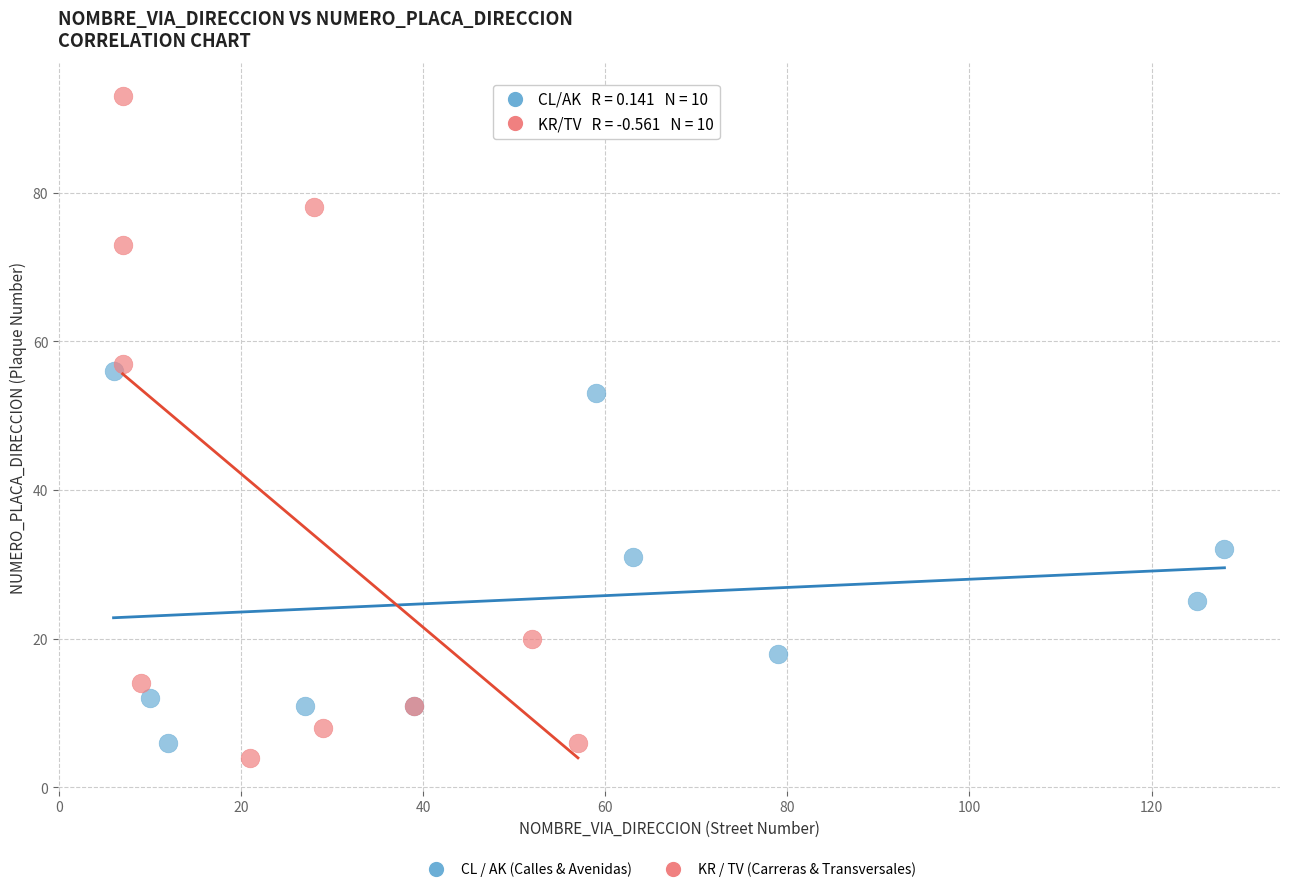

Which series has the largest Y range (max minus min)?

KR / TV (Carreras & Transversales)